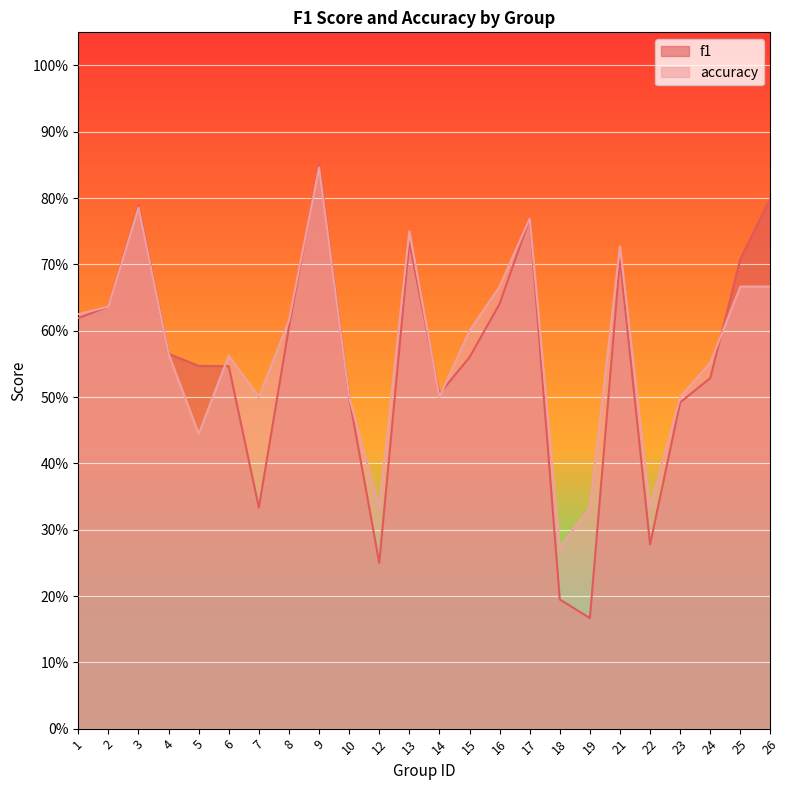

Where is the first local maximum for accuracy?

3